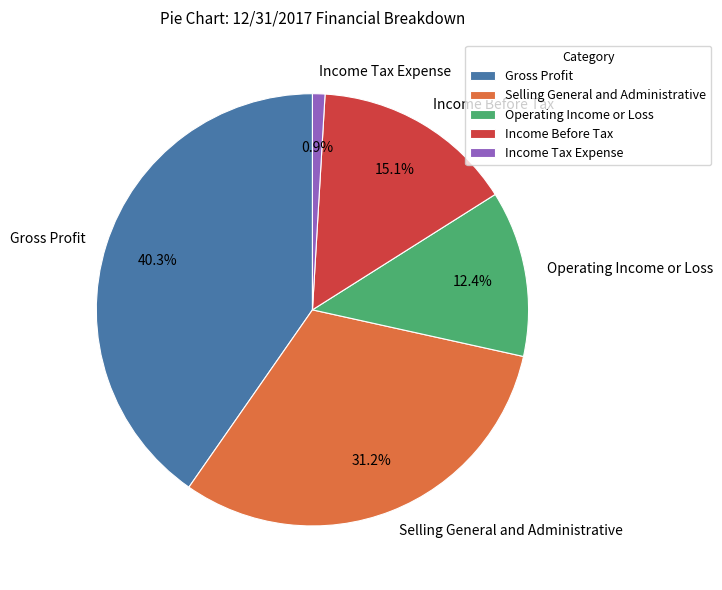

Rank the categories by value from highest to lowest.

Gross Profit, Selling General and Administrative, Income Before Tax, Operating Income or Loss, Income Tax Expense